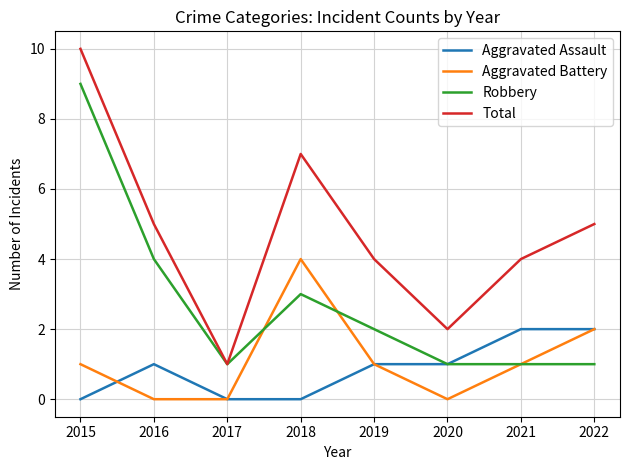

What is the difference between the highest and lowest values at 2018?

7